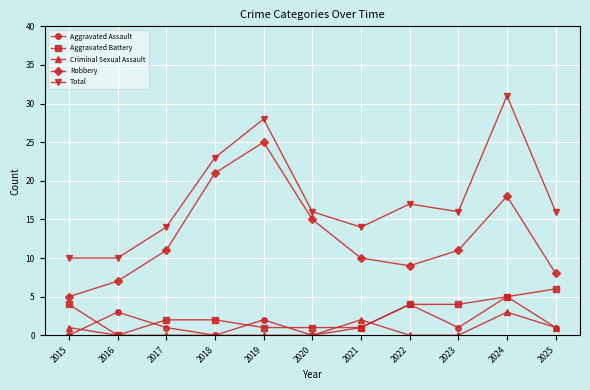

What is the difference between the highest and lowest values at 2016?

10